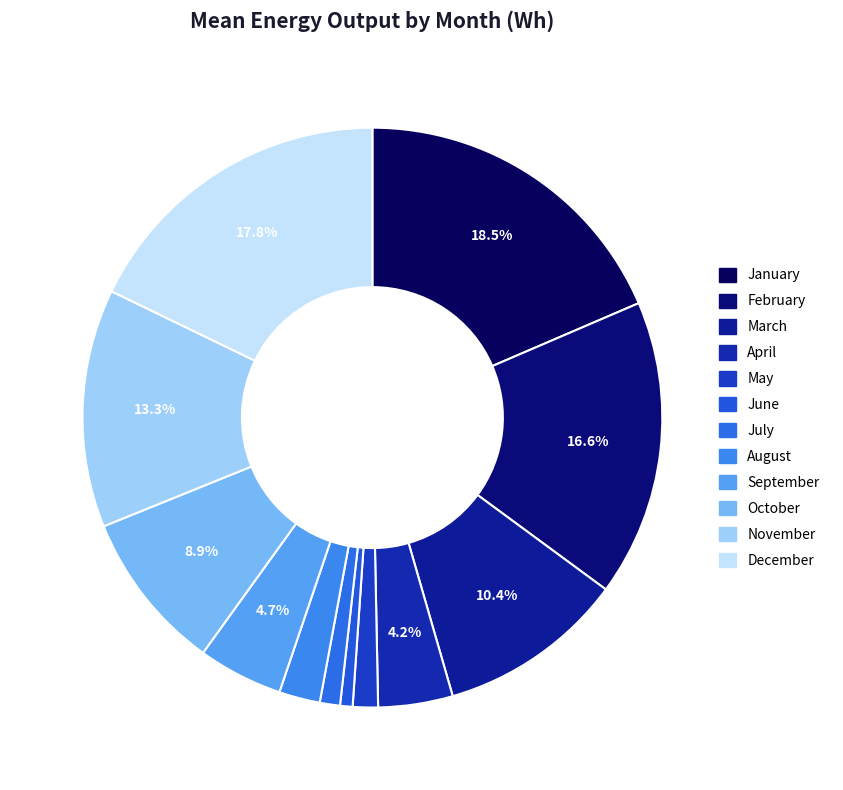

What is the change in value from May to October?

+258.1